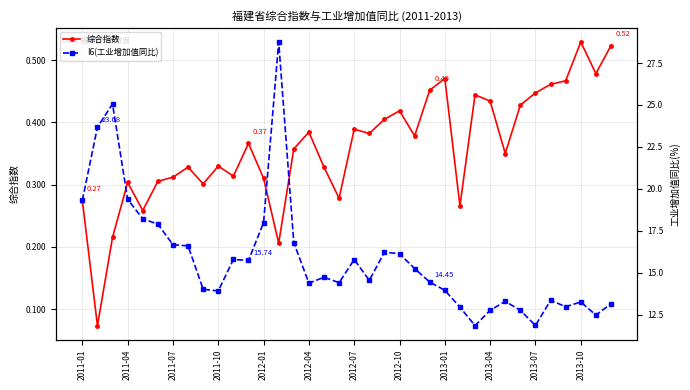

How many data points in I6(工业增加值同比) are less than 14?

13